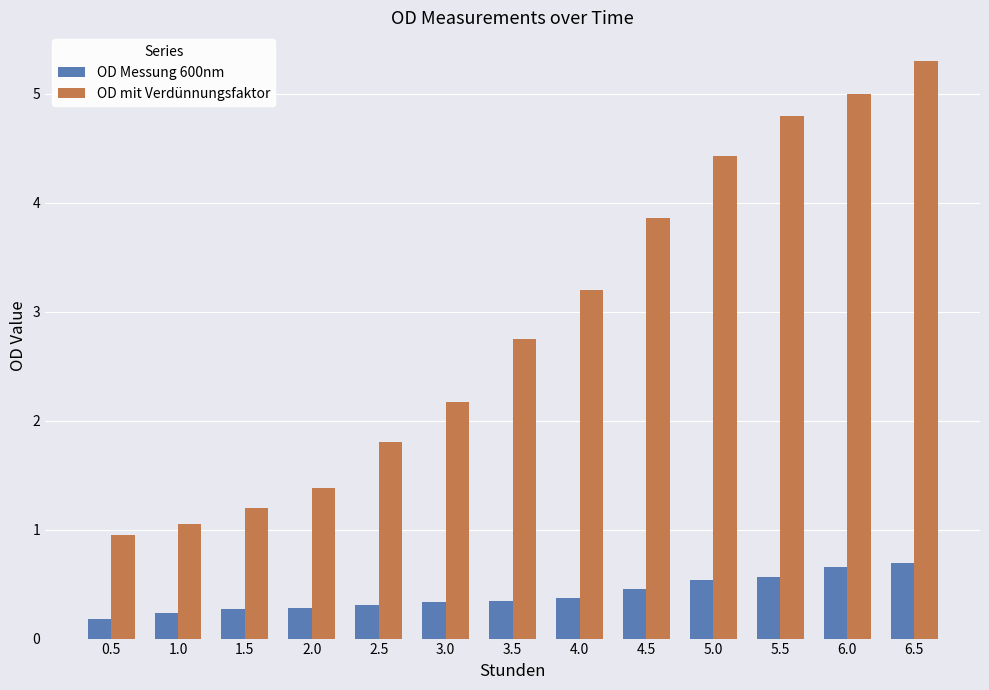

What is the spread (max minus min) of values at 0.5?

0.8